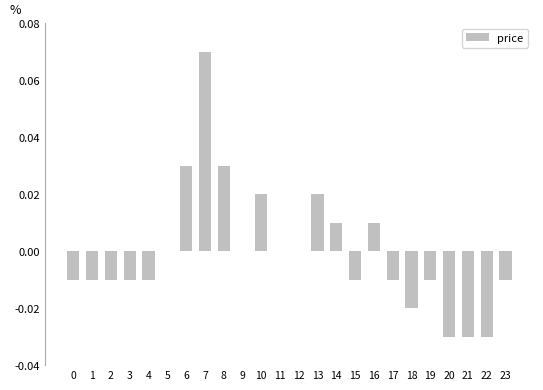

Which has a higher value, 17 or 6?

6